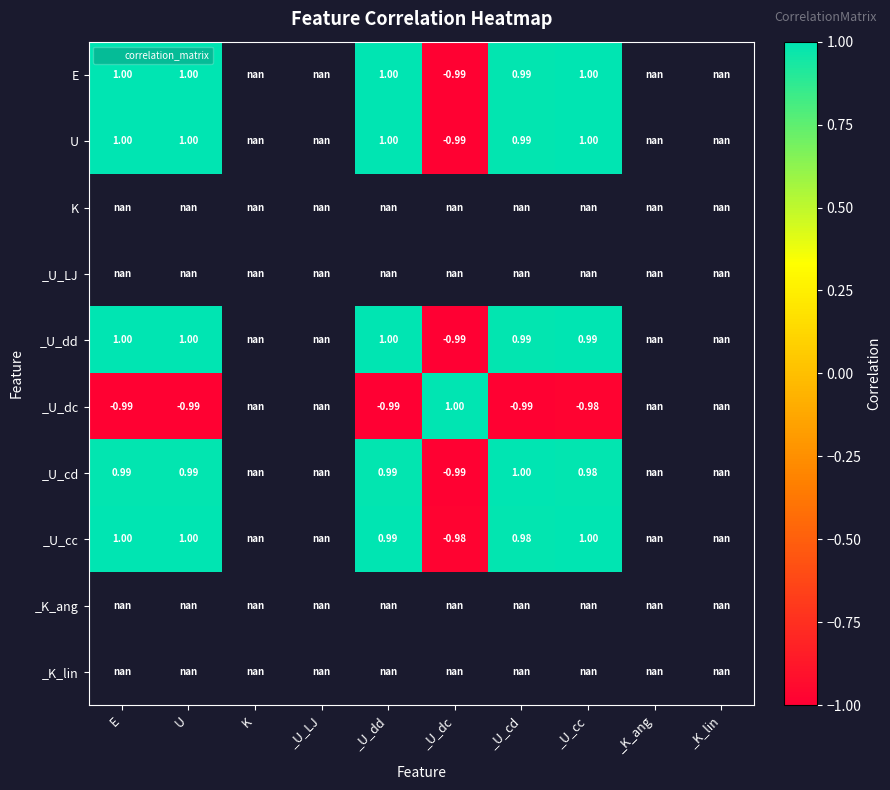

Which series has the largest range (max minus min)?

_U_dd